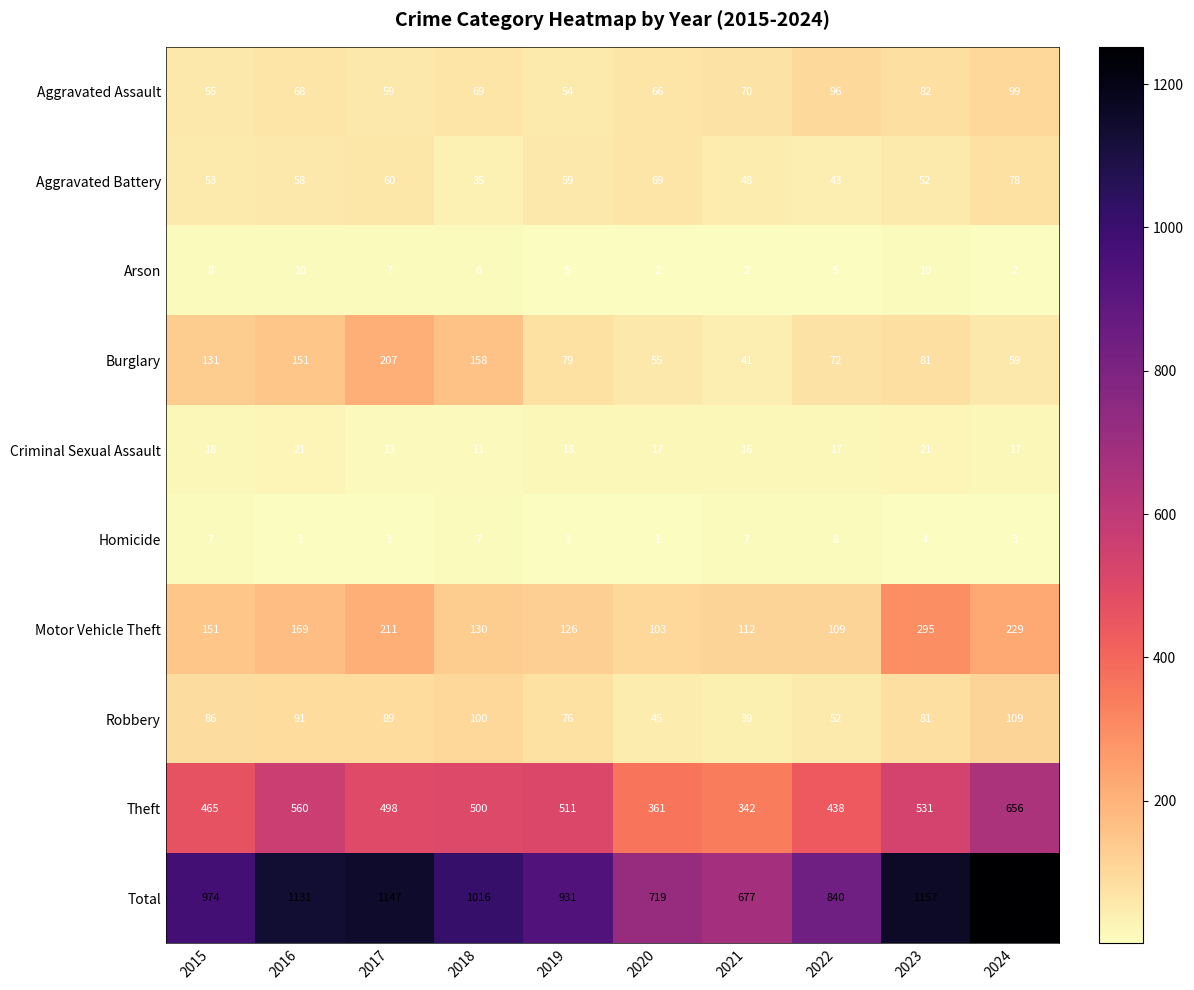

At 2022, list the series in order from smallest to largest.

Arson, Homicide, Criminal Sexual Assault, Aggravated Battery, Robbery, Burglary, Aggravated Assault, Motor Vehicle Theft, Theft, Total